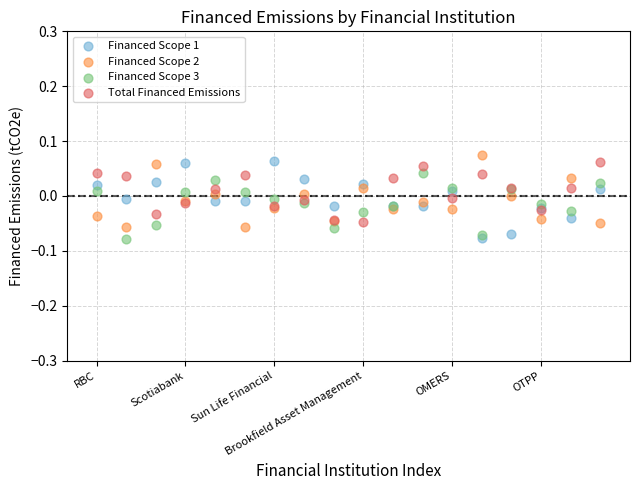

Which series contains the highest Y value?

Financed Scope 2